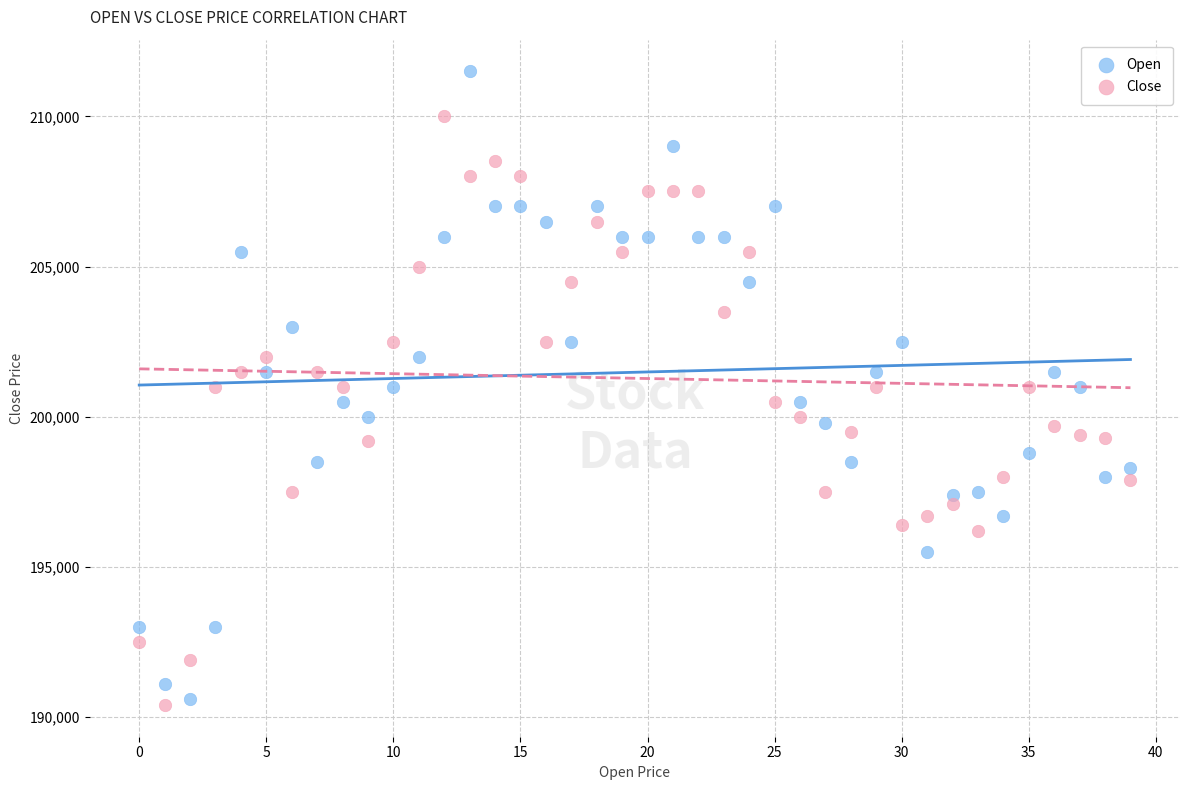

Which series reaches the maximum Y coordinate?

Open